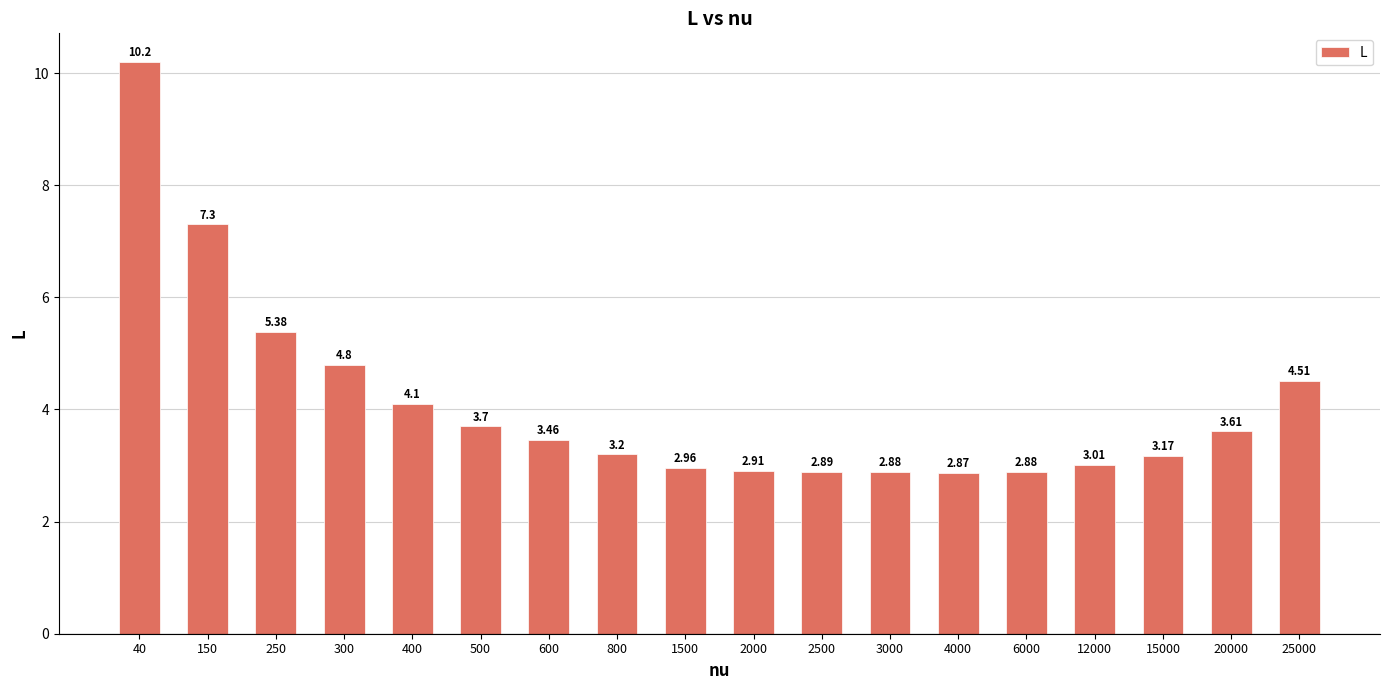

What is the change in value from 40 to 400?

-6.1